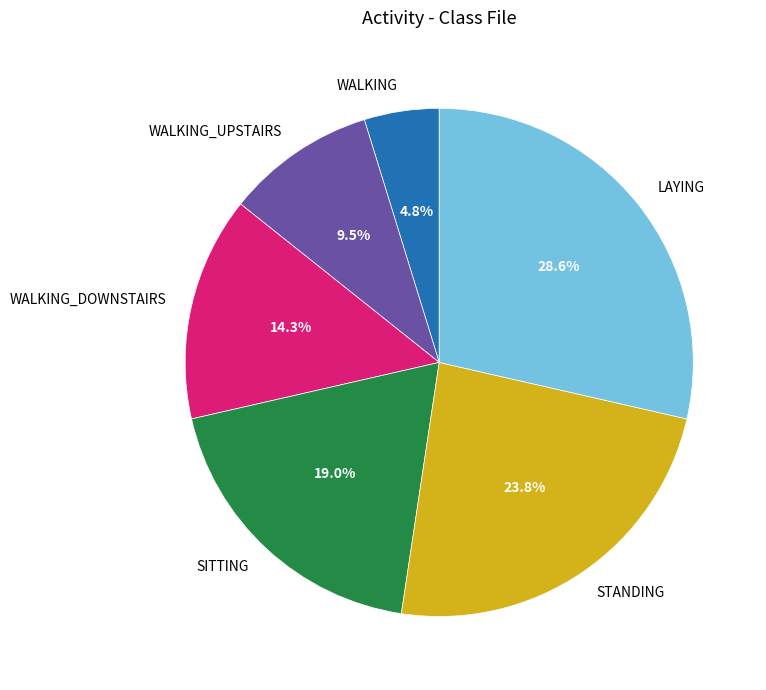

Is it true that WALKING is 11% of the pie?

False